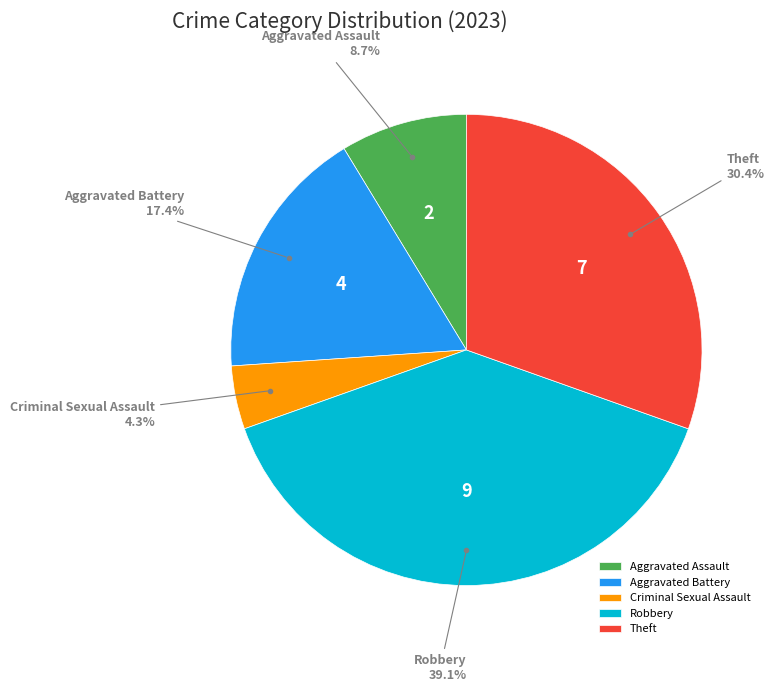

To the nearest percent, what is the difference between the Robbery and Aggravated Assault slice percentages?

30%